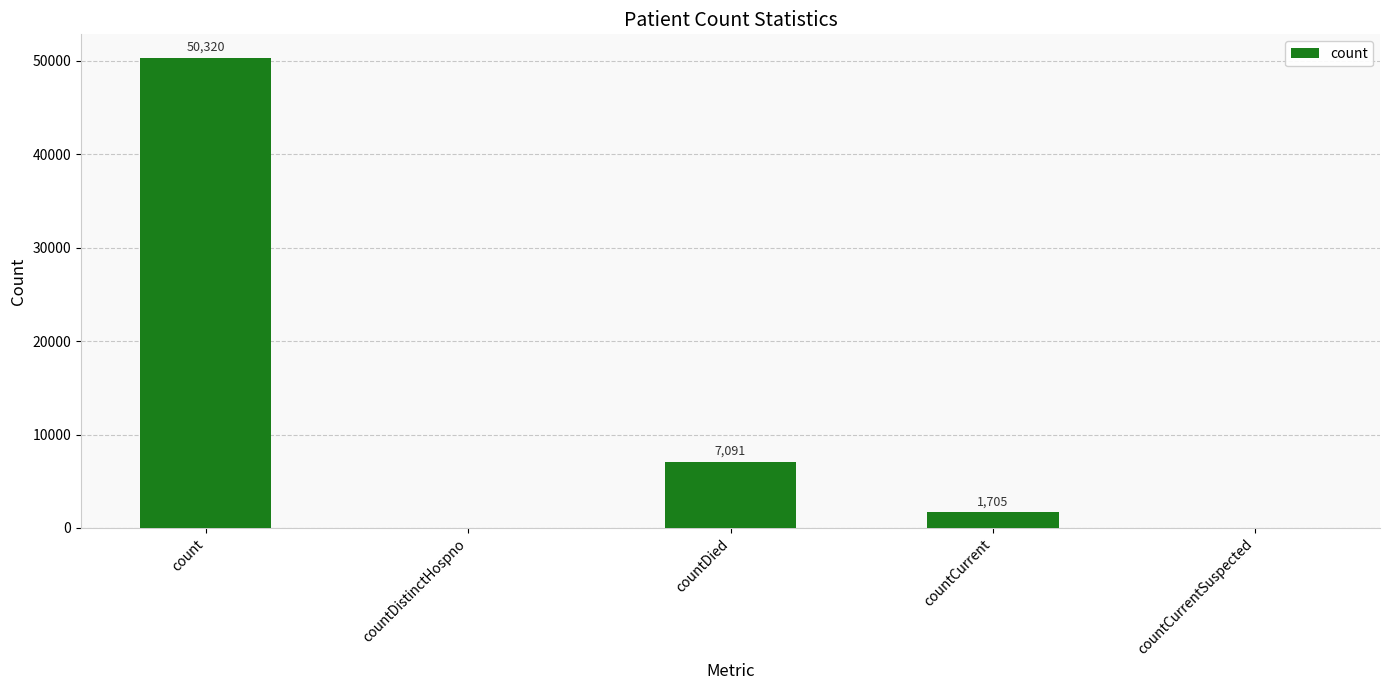

True or false: the data shows 9276 at countDied.

False